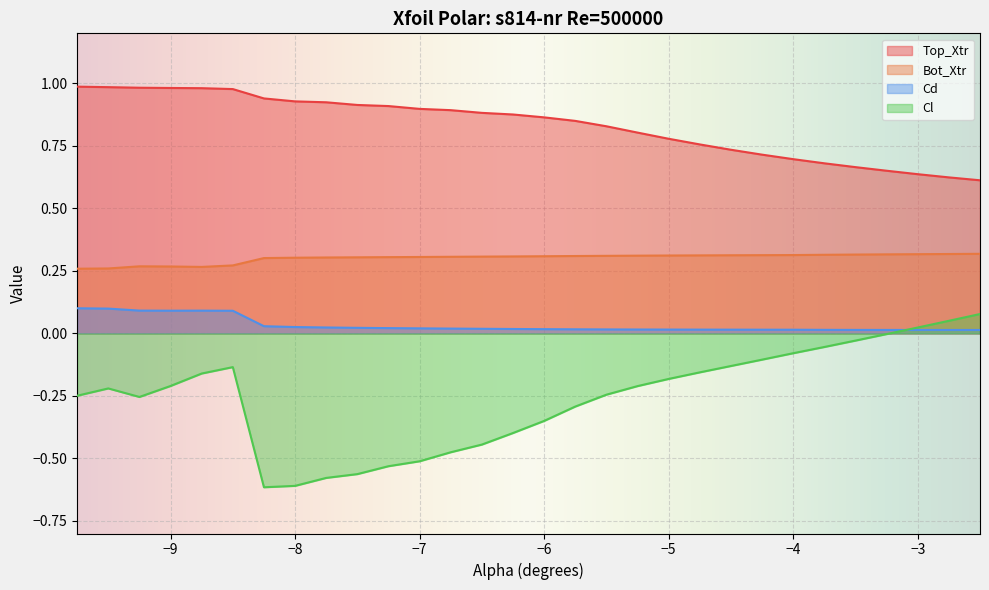

Reading left to right, what are all the values shown in this chart?

Top_Xtr: -9.75=1.0	-9.5=1.0	-9.25=1.0	-9.0=1.0	-8.75=1.0	-8.5=1.0	-8.25=0.9	-8.0=0.9	-7.75=0.9	-7.5=0.9	-7.25=0.9	-7.0=0.9	-6.75=0.9	-6.5=0.9	-6.25=0.9	-6.0=0.9	-5.75=0.8	-5.5=0.8	-5.25=0.8	-5.0=0.8	-4.75=0.8	-4.5=0.7	-4.25=0.7	-4.0=0.7	-3.75=0.7	-3.5=0.7	-3.25=0.7	-3.0=0.6	-2.75=0.6	-2.5=0.6
Bot_Xtr: -9.75=0.3	-9.5=0.3	-9.25=0.3	-9.0=0.3	-8.75=0.3	-8.5=0.3	-8.25=0.3	-8.0=0.3	-7.75=0.3	-7.5=0.3	-7.25=0.3	-7.0=0.3	-6.75=0.3	-6.5=0.3	-6.25=0.3	-6.0=0.3	-5.75=0.3	-5.5=0.3	-5.25=0.3	-5.0=0.3	-4.75=0.3	-4.5=0.3	-4.25=0.3	-4.0=0.3	-3.75=0.3	-3.5=0.3	-3.25=0.3	-3.0=0.3	-2.75=0.3	-2.5=0.3
Cd: -9.75=0.1	-9.5=0.1	-9.25=0.1	-9.0=0.1	-8.75=0.1	-8.5=0.1	-8.25=0.0	-8.0=0.0	-7.75=0.0	-7.5=0.0	-7.25=0.0	-7.0=0.0	-6.75=0.0	-6.5=0.0	-6.25=0.0	-6.0=0.0	-5.75=0.0	-5.5=0.0	-5.25=0.0	-5.0=0.0	-4.75=0.0	-4.5=0.0	-4.25=0.0	-4.0=0.0	-3.75=0.0	-3.5=0.0	-3.25=0.0	-3.0=0.0	-2.75=0.0	-2.5=0.0
Cl: -9.75=-0.2	-9.5=-0.2	-9.25=-0.3	-9.0=-0.2	-8.75=-0.2	-8.5=-0.1	-8.25=-0.6	-8.0=-0.6	-7.75=-0.6	-7.5=-0.6	-7.25=-0.5	-7.0=-0.5	-6.75=-0.5	-6.5=-0.4	-6.25=-0.4	-6.0=-0.3	-5.75=-0.3	-5.5=-0.2	-5.25=-0.2	-5.0=-0.2	-4.75=-0.2	-4.5=-0.1	-4.25=-0.1	-4.0=-0.1	-3.75=-0.1	-3.5=-0.0	-3.25=-0.0	-3.0=0.0	-2.75=0.1	-2.5=0.1